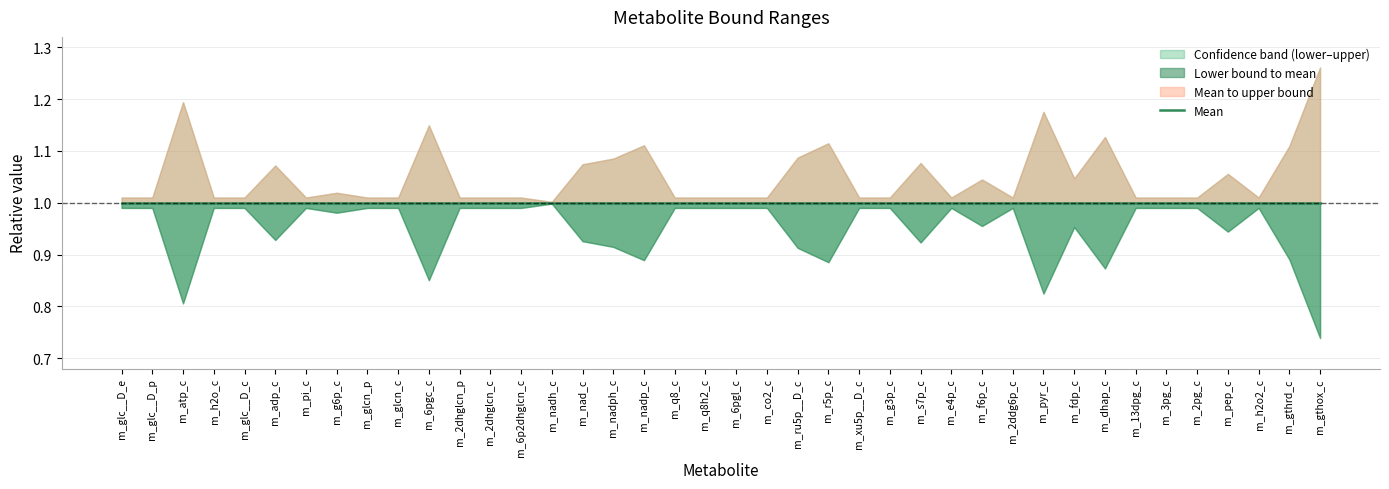

At which category does the chart reach its minimum across all series?

m_gthox_c